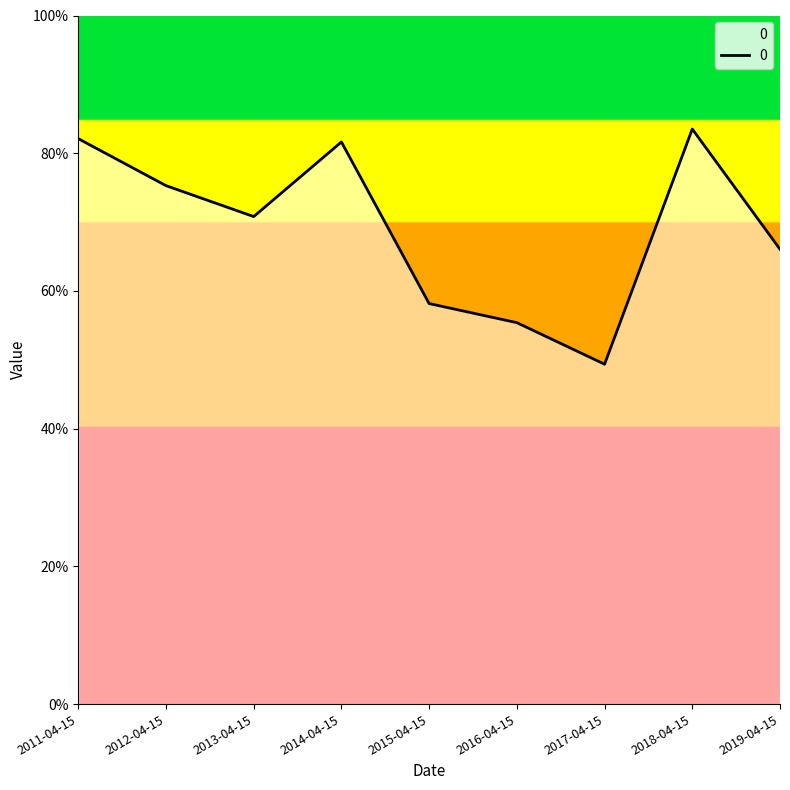

Does the chart display data point markers on the line(s)?

No